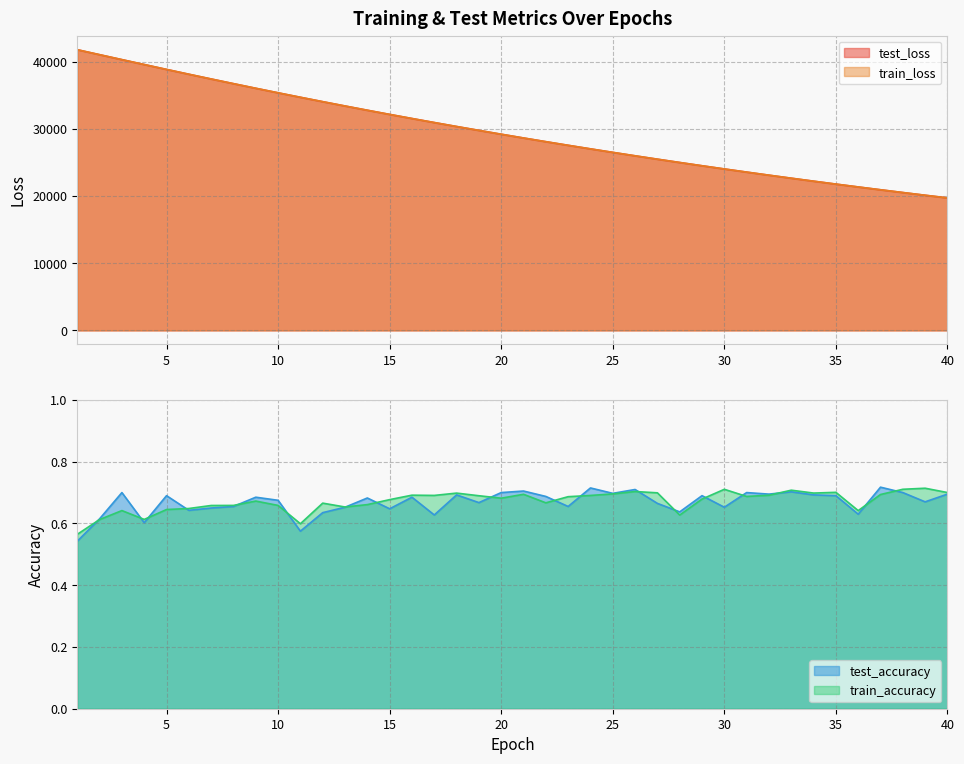

What is the difference between the train_accuracy values at 11 and 30?

0.1